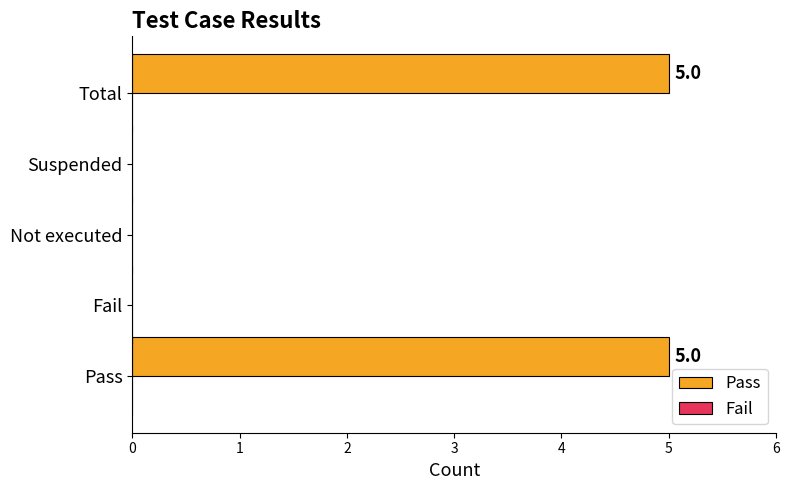

What is the sum of all values?

10